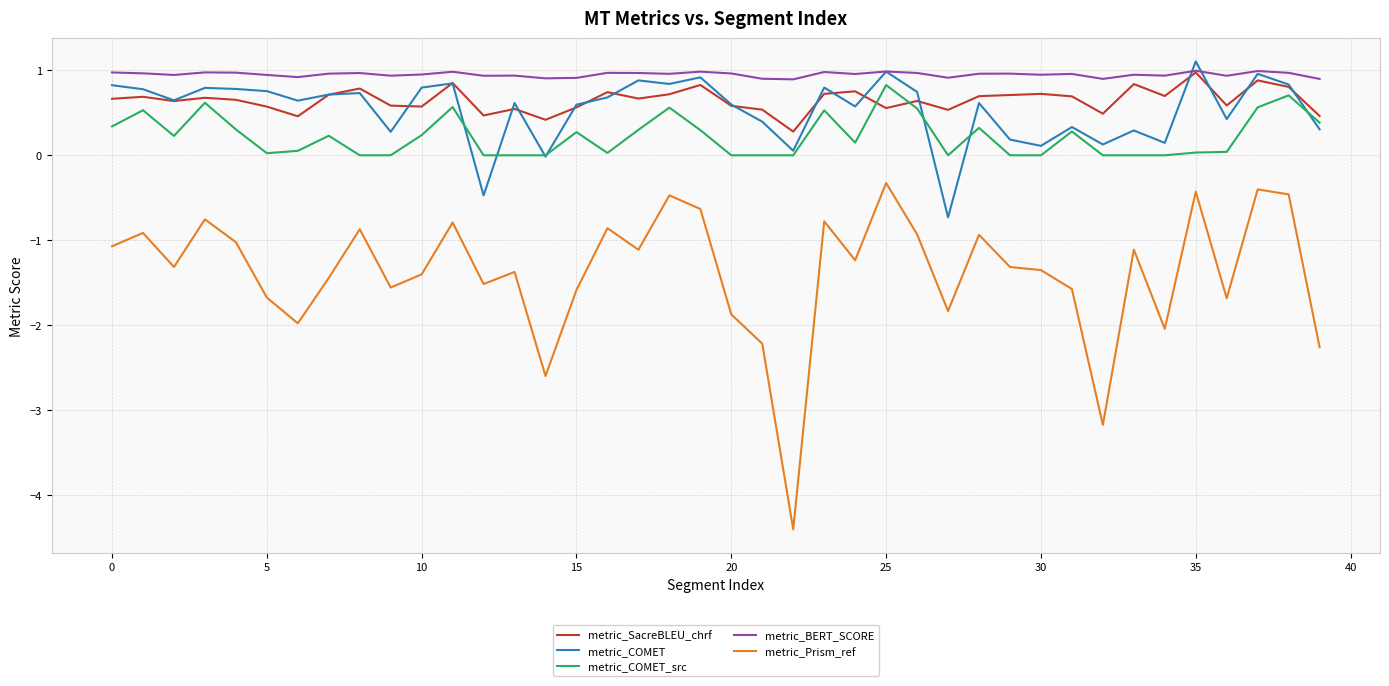

Which series has the largest total across all categories?

metric_BERT_SCORE